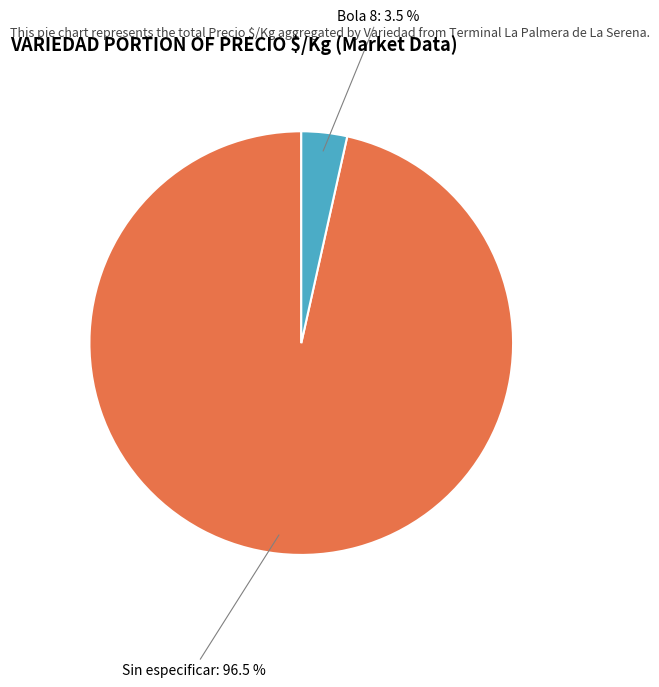

Is Sin especificar the majority of the pie?

Yes